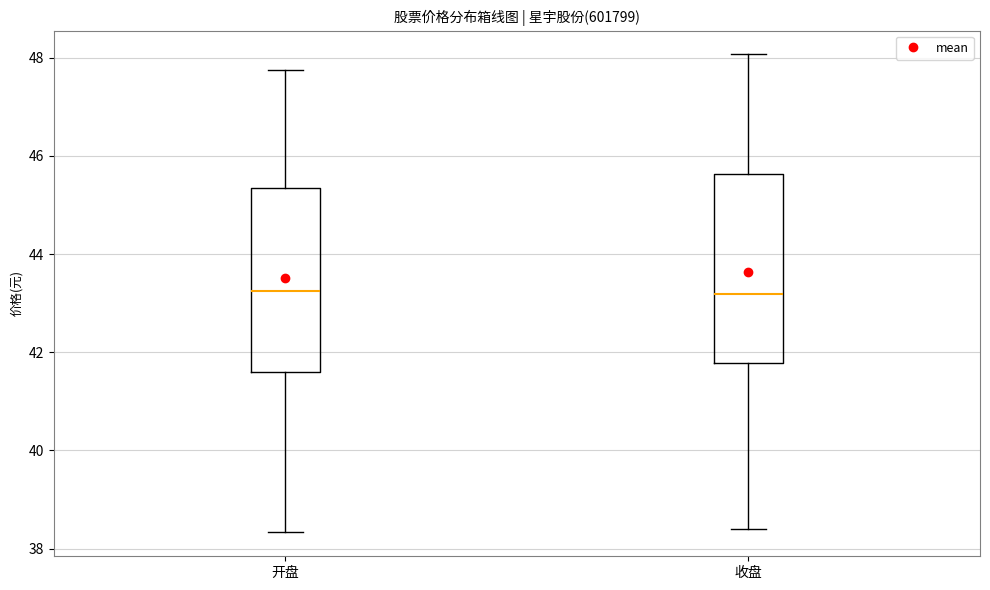

Reading left to right, transcribe this box plot: for each box, give where its median line is, the range the box spans, and where its two whiskers end, as read against the y-axis. The values are not printed on the chart, so give them approximately, as read against the axis.

开盘: median 43.2, box 41.6 to 45.4, whiskers 38.4 to 47.8
收盘: median 43.2, box 41.8 to 45.6, whiskers 38.4 to 48.0